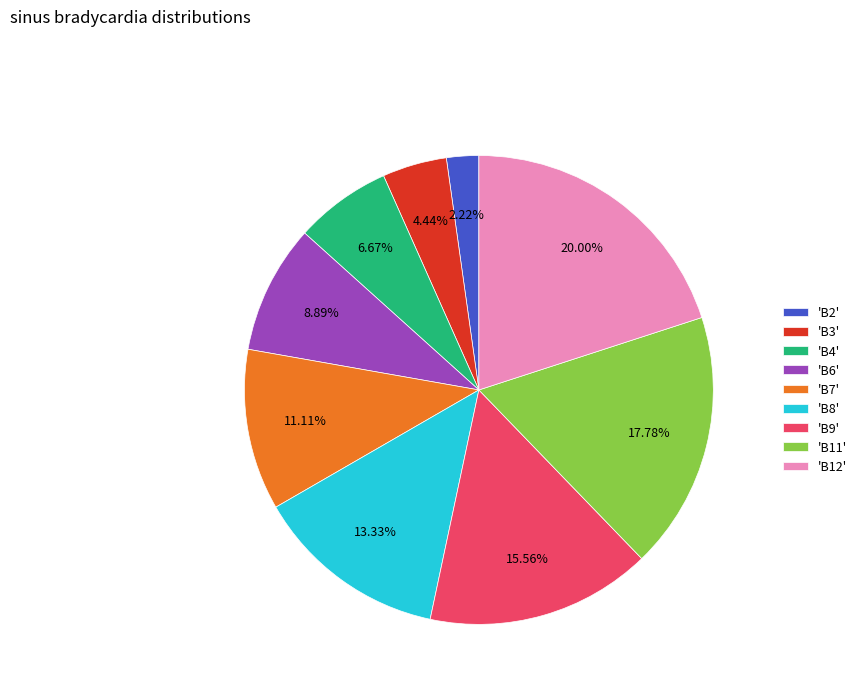

Is the sum of 'B6' and 'B12' greater than half?

No